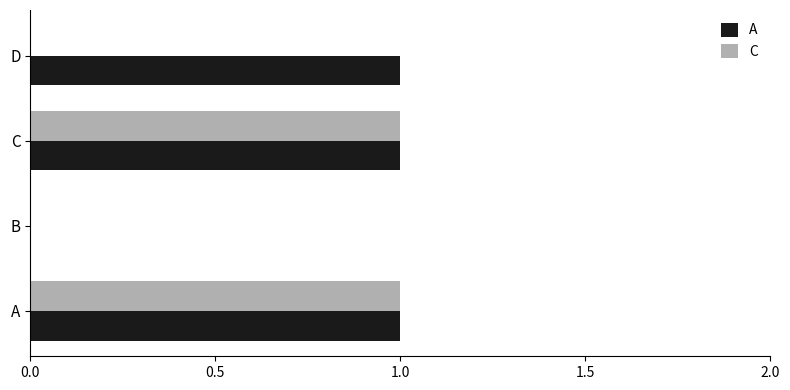

True or false: C has a value of 1 at C.

True